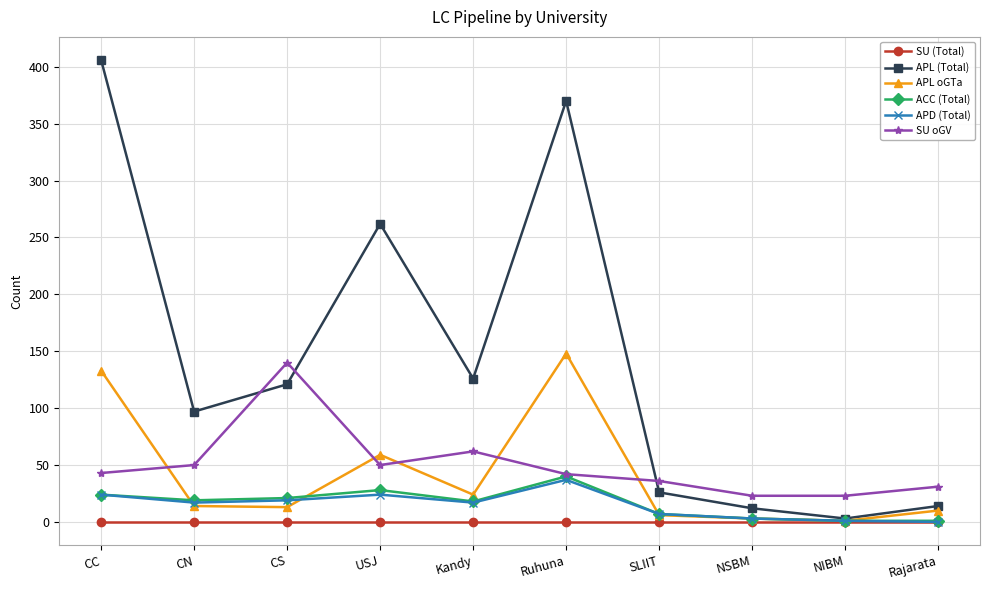

How many categories are shown in the chart?

10